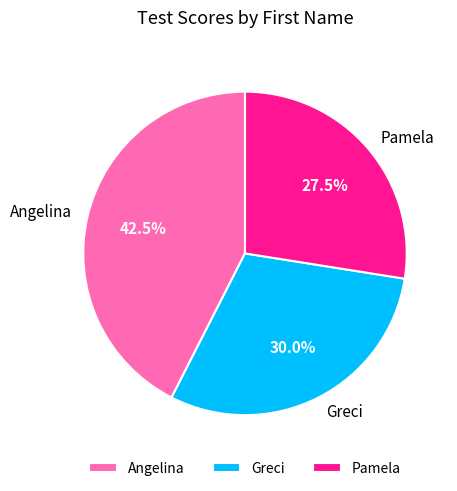

To the nearest percent, what is the difference between the Pamela and Angelina slice percentages?

15%